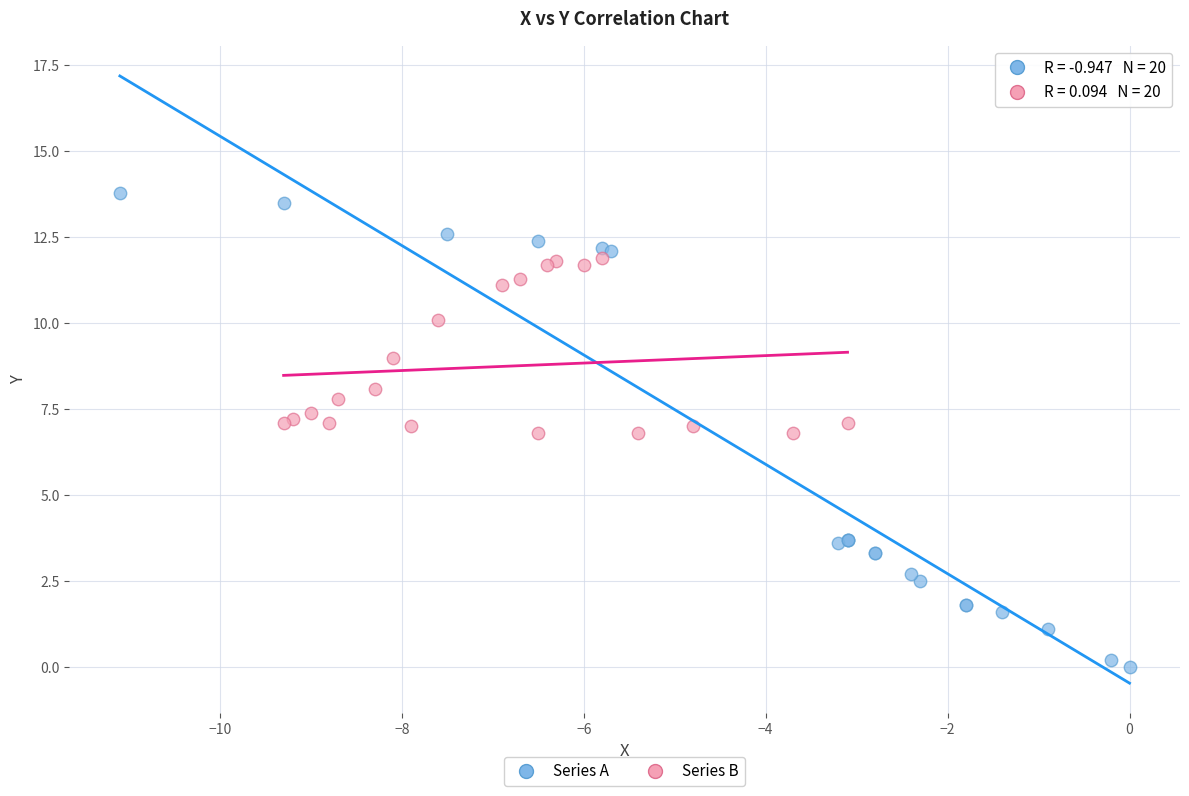

Which series reaches the minimum Y coordinate?

Series A